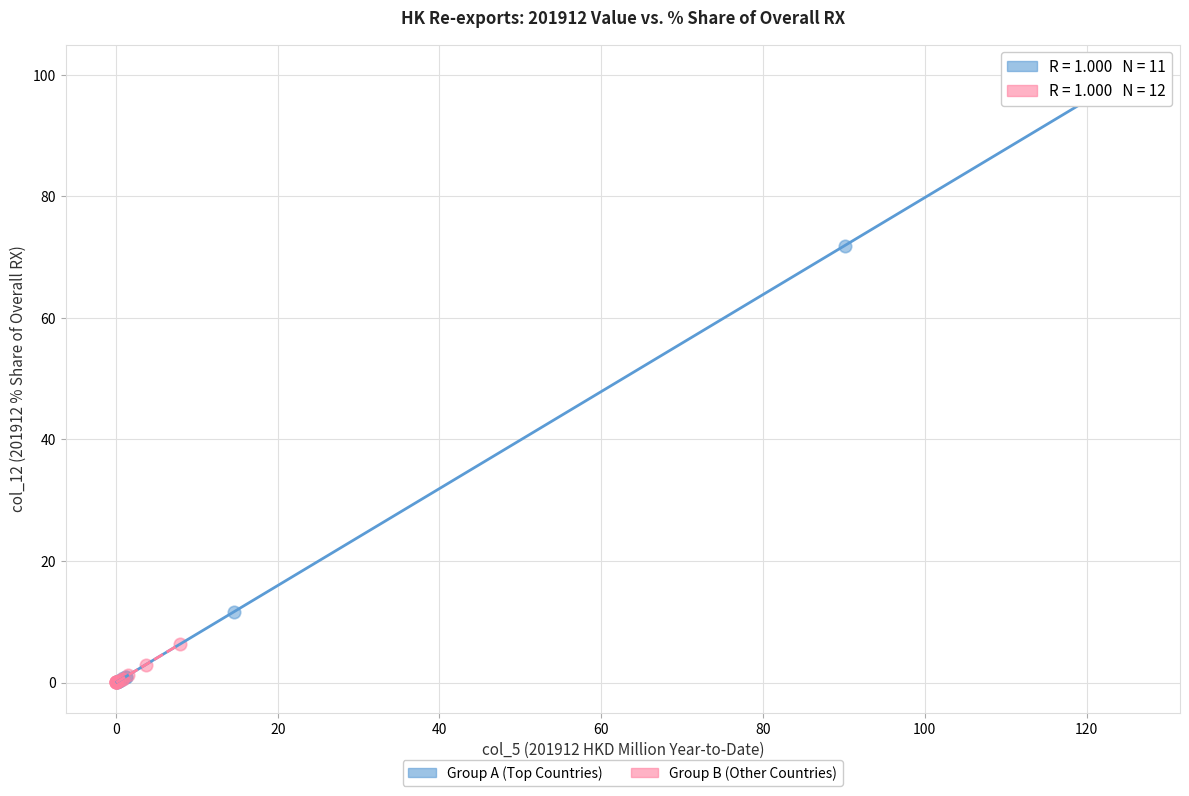

Which series has the largest Y range (max minus min)?

Group A (Top Countries)